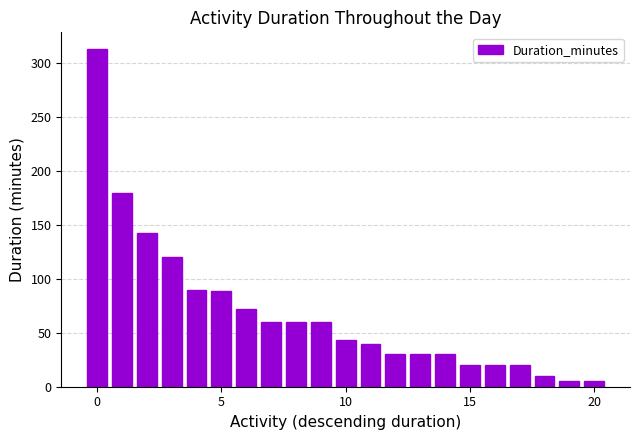

What is the sum of all values?

1440